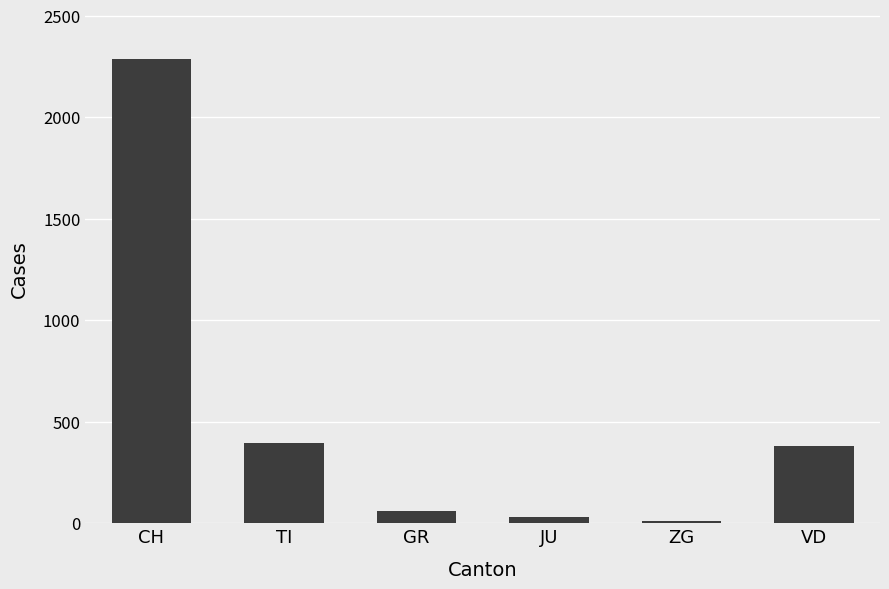

What is the difference between the values at CH and TI?

1889